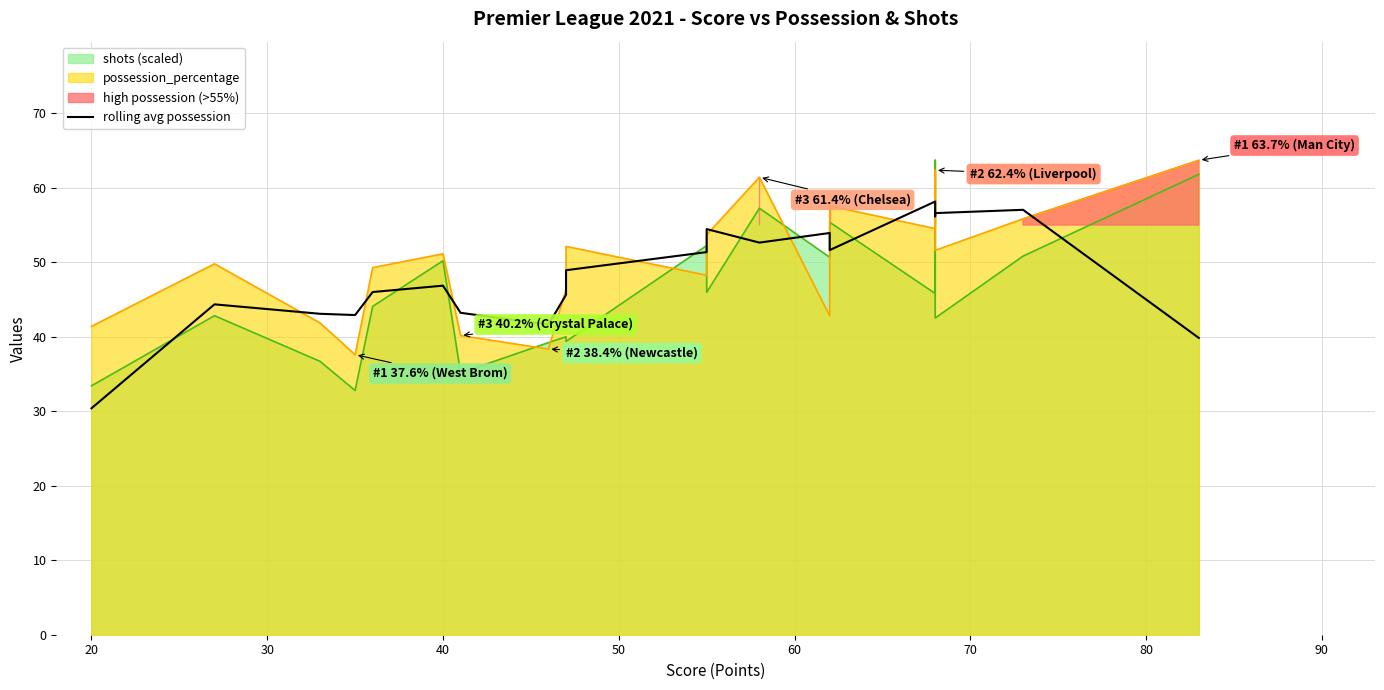

What is the value of the 17th point from the left?

56.2